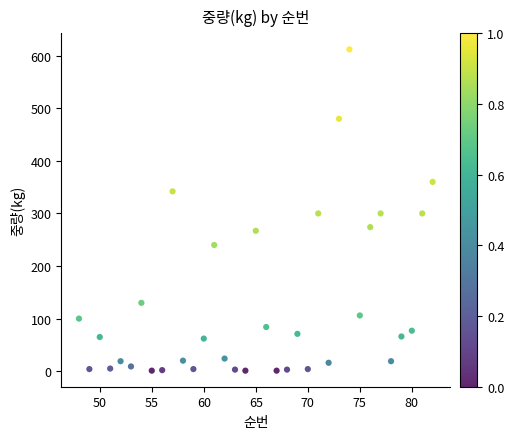

What is the range of X values (max minus min)?

34